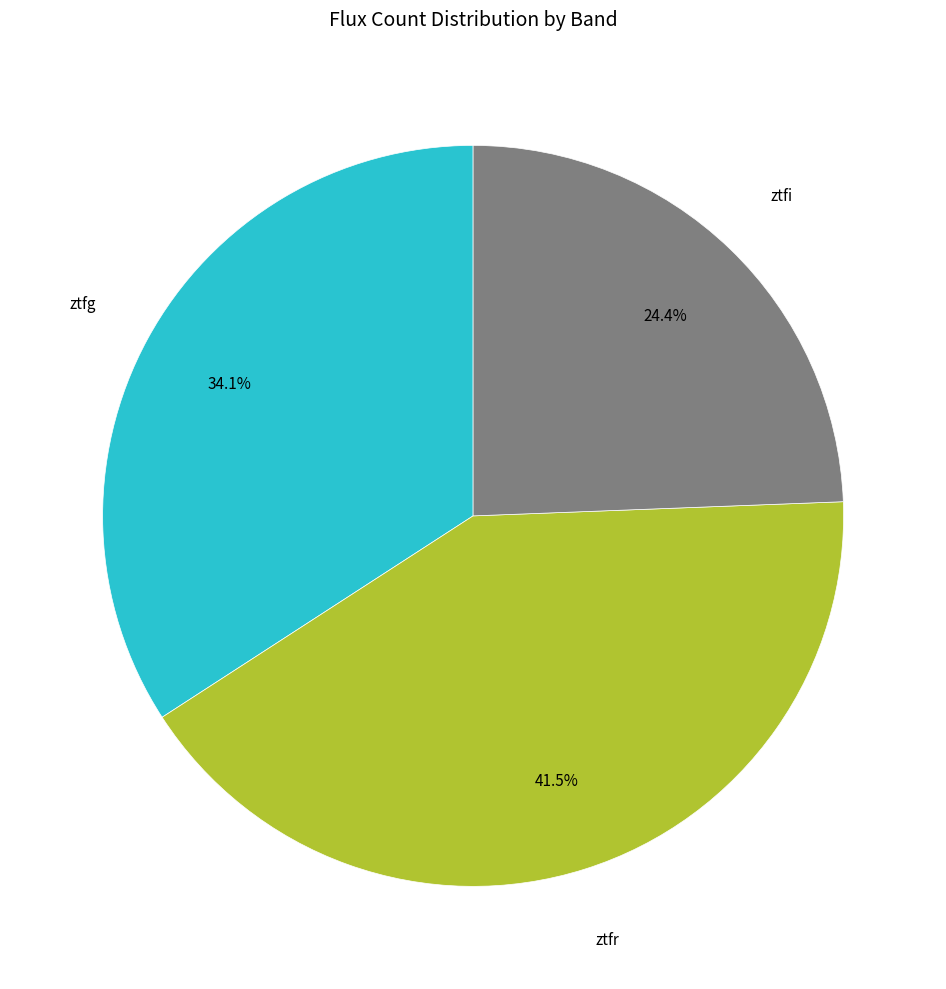

Does any single category account for the majority?

No